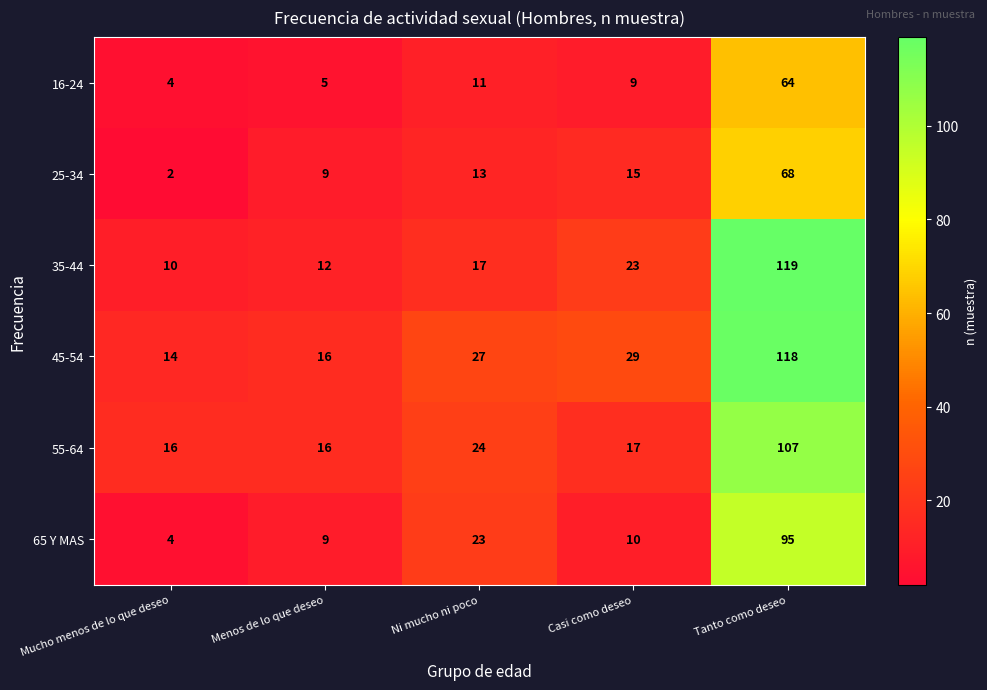

Count the number of categories in the chart.

5